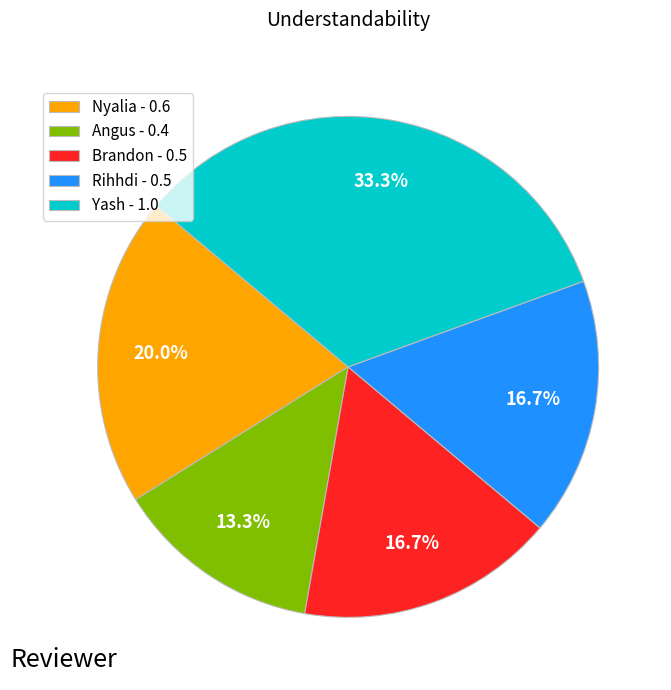

True or false: Rihhdi accounts for 17% of the total.

True